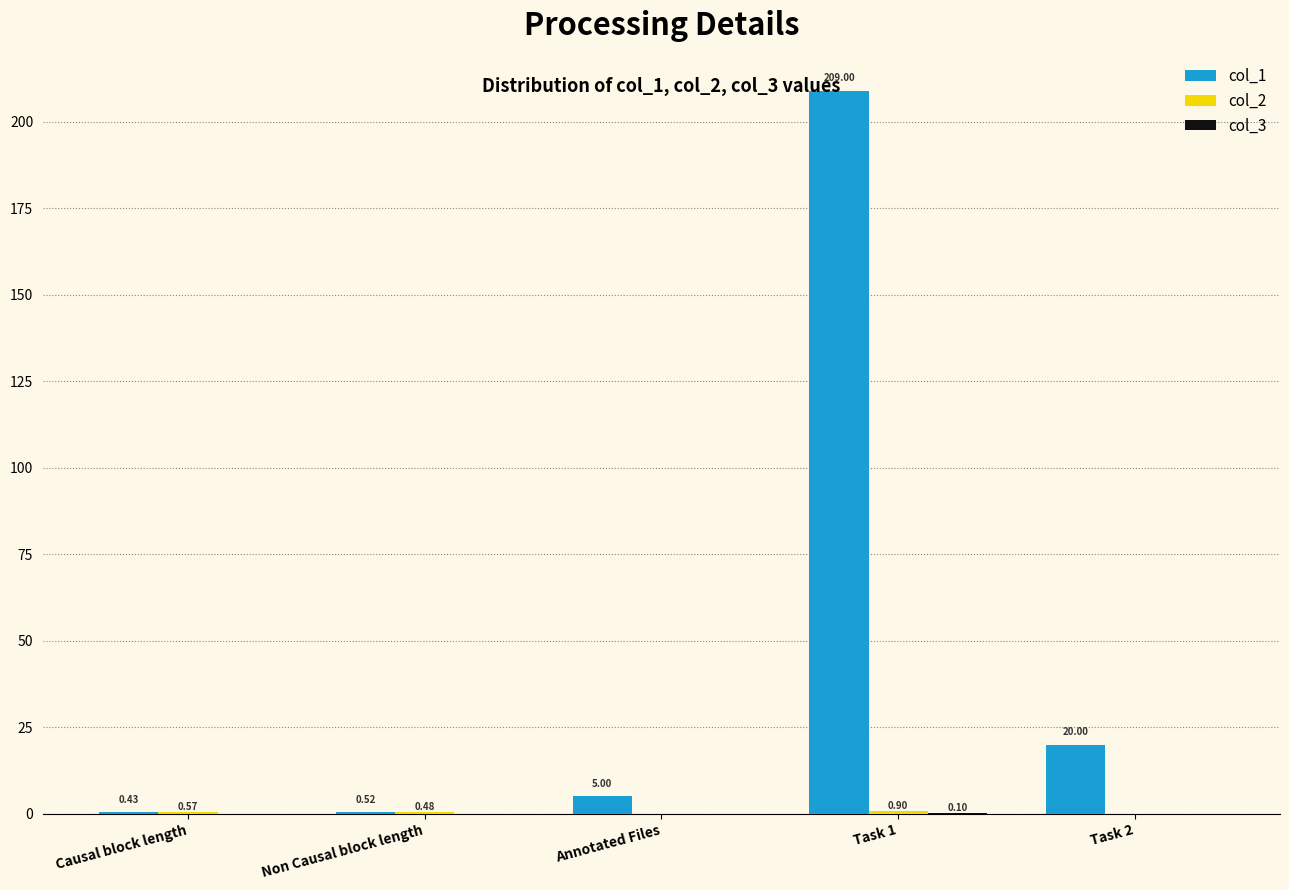

Between Causal block length and Annotated Files, which series saw the biggest shift?

col_1